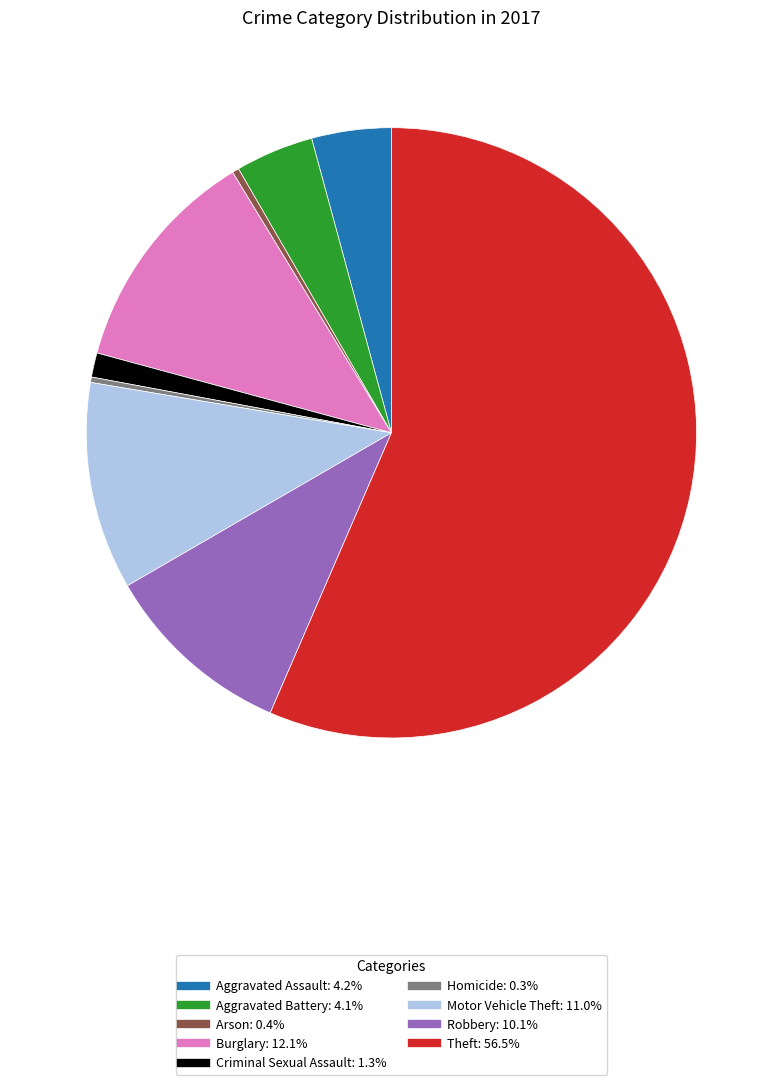

Is there a majority slice in this chart?

Yes